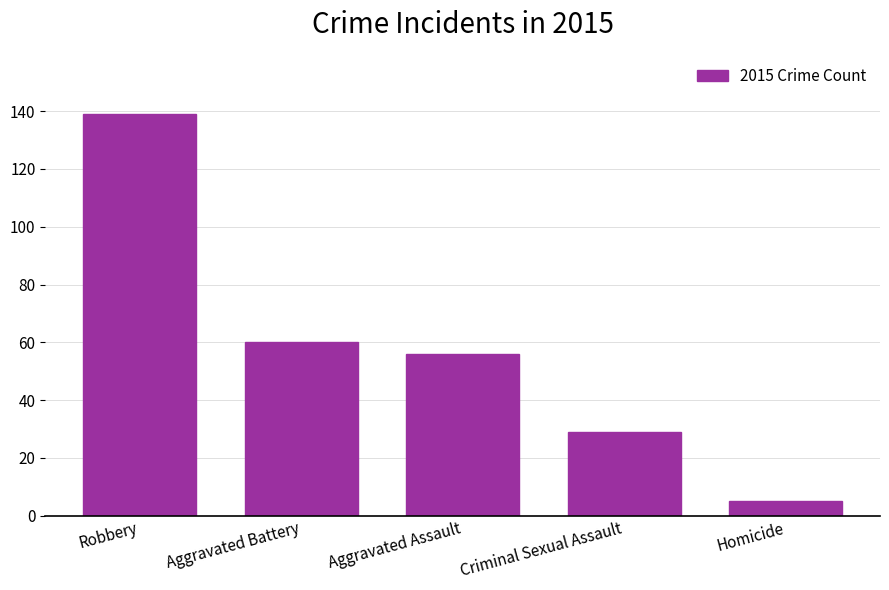

Read the value at Aggravated Battery, to the nearest 5.

60